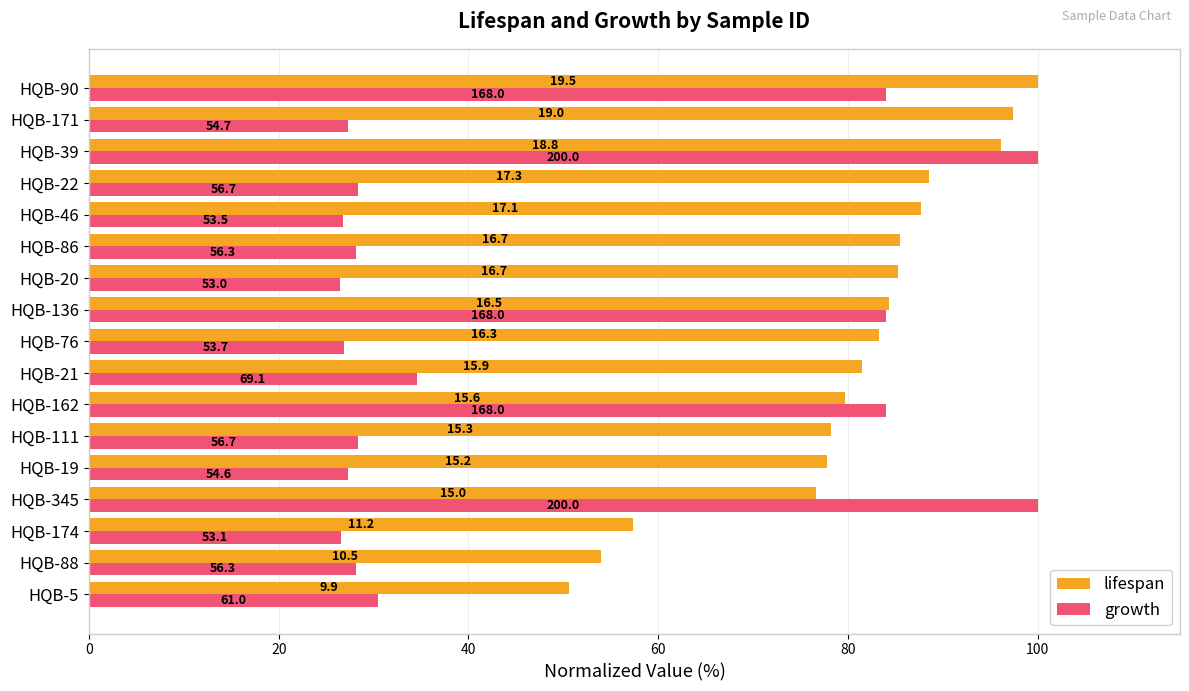

Which series has the largest total across all categories?

lifespan